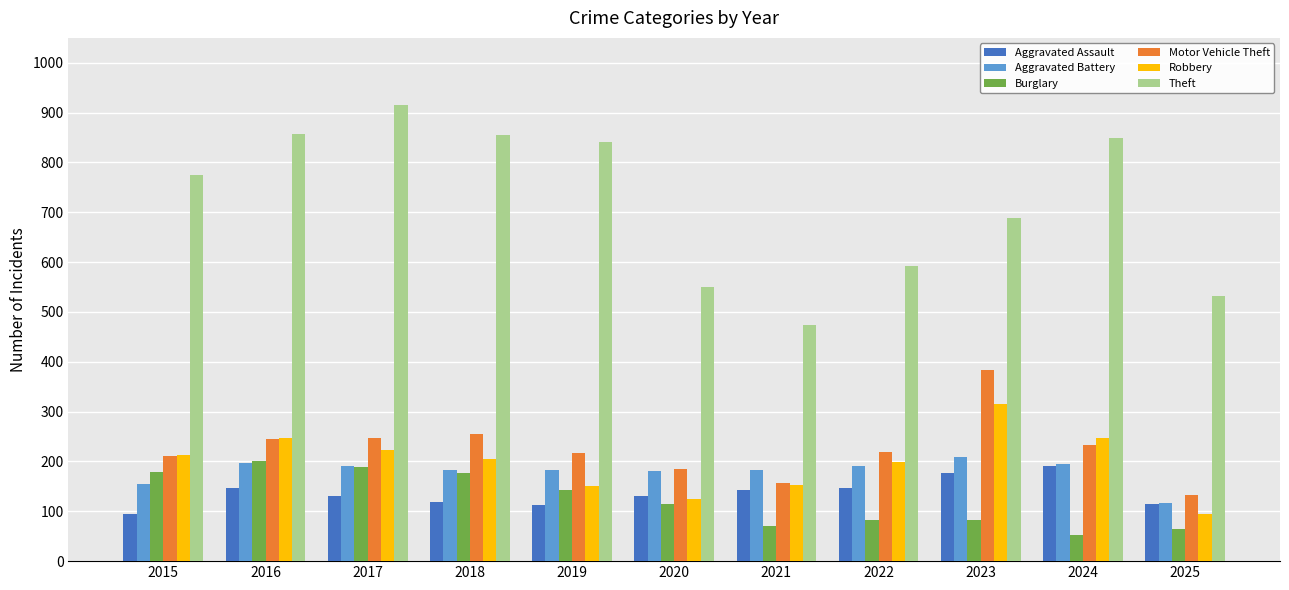

What is the lowest value of the Theft series?

474